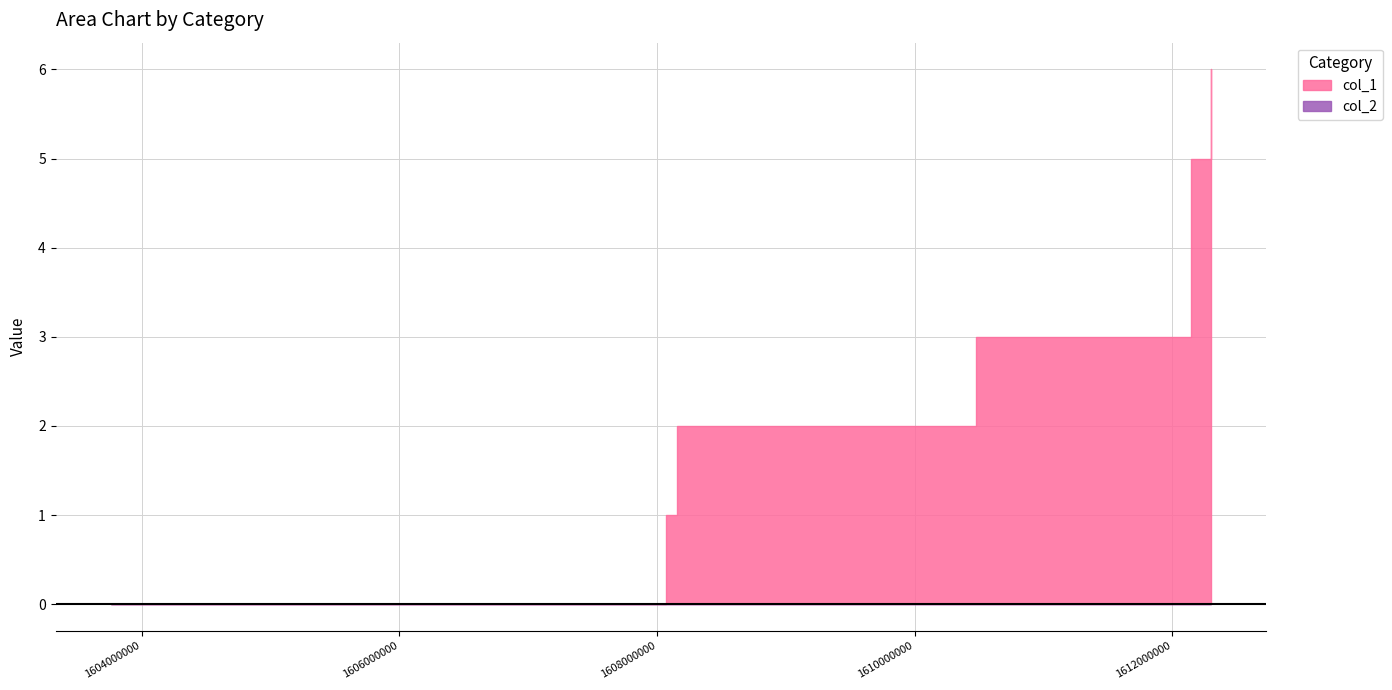

True or false: col_1 has more than 1 interior local peaks.

False